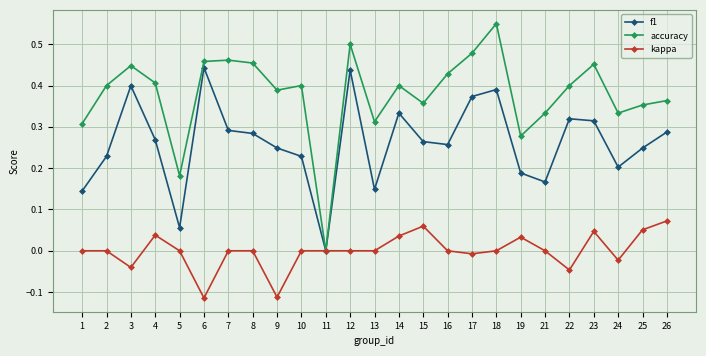

How many interior local valleys does the f1 series have?

6